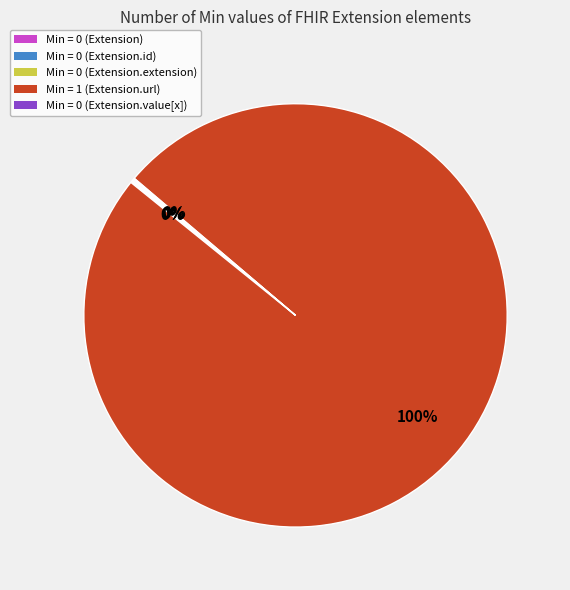

What is the largest slice in the pie chart?

Min = 1 (Extension.url)